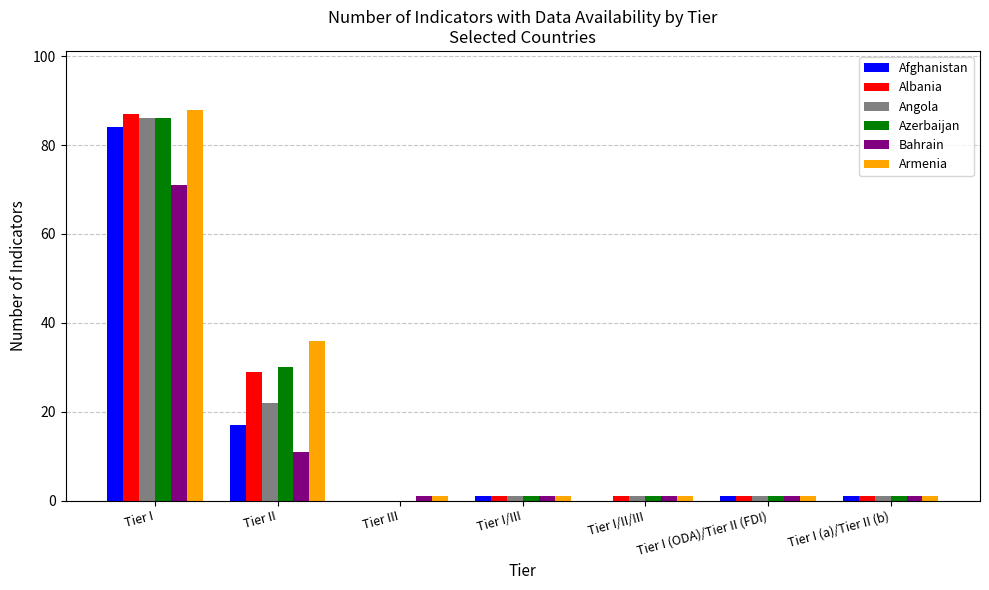

Which label corresponds to the largest value in the chart?

Tier I